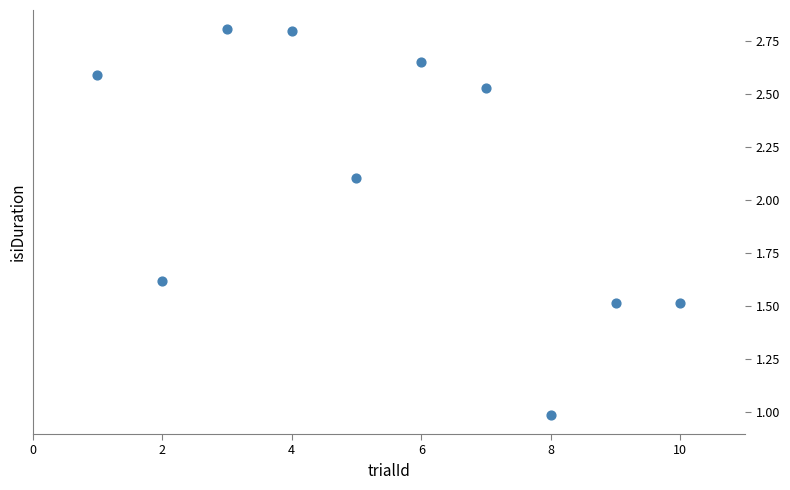

What is the average X value?

5.5